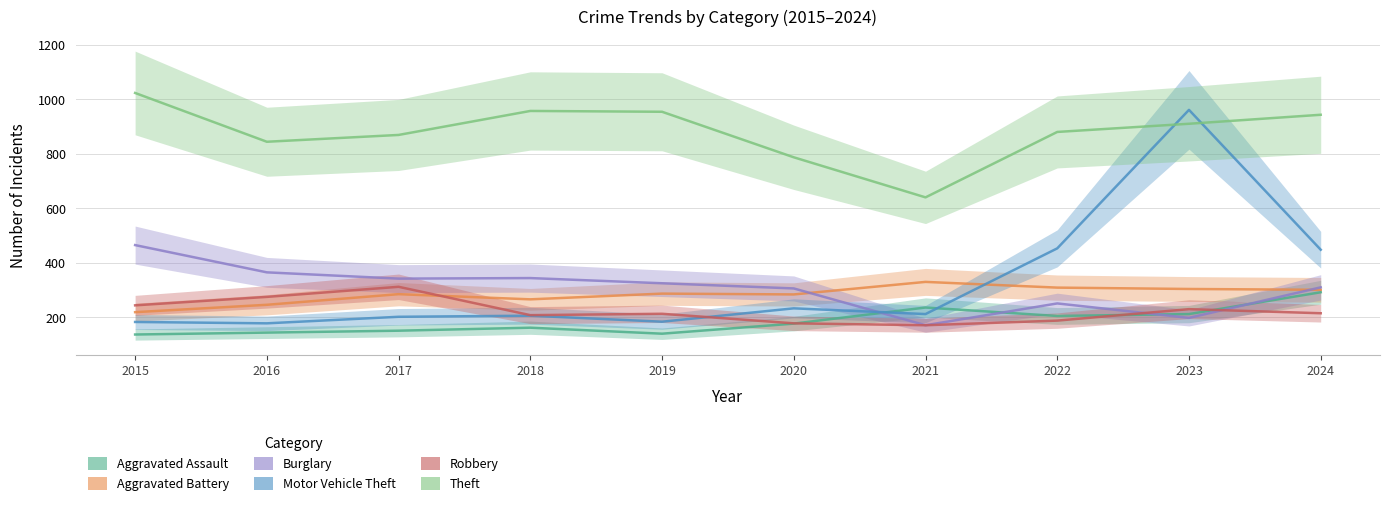

At which label is Robbery closest to 241?

2015